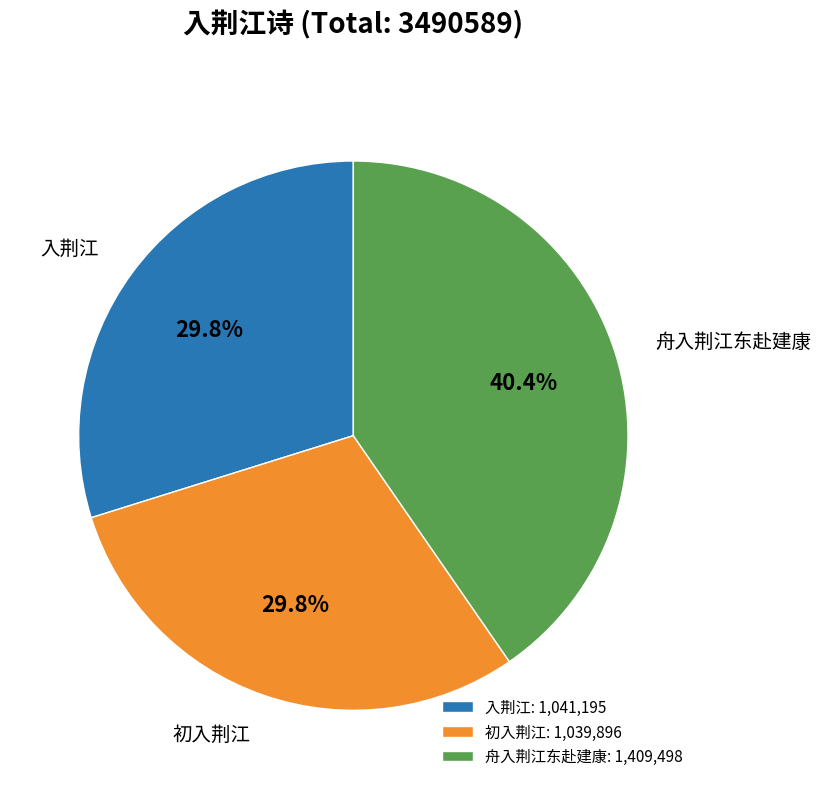

Count the number of slices in the pie.

3